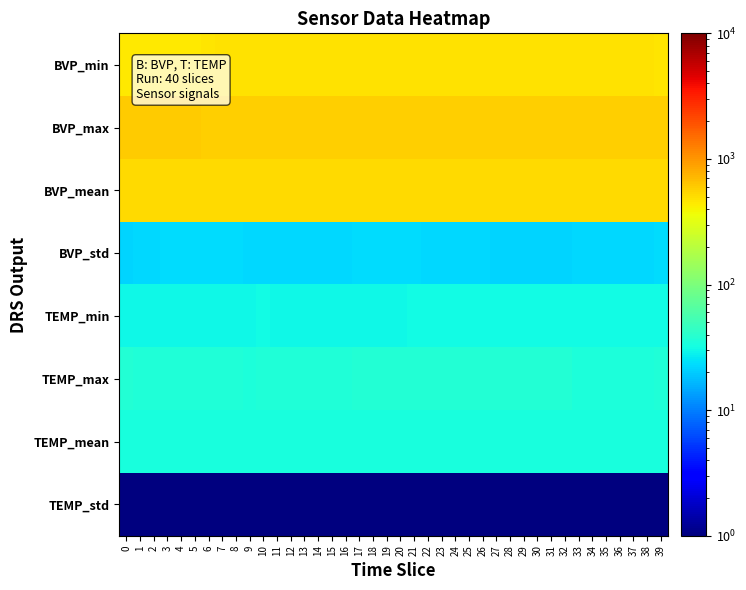

At which category is the sum across all series the highest?

23